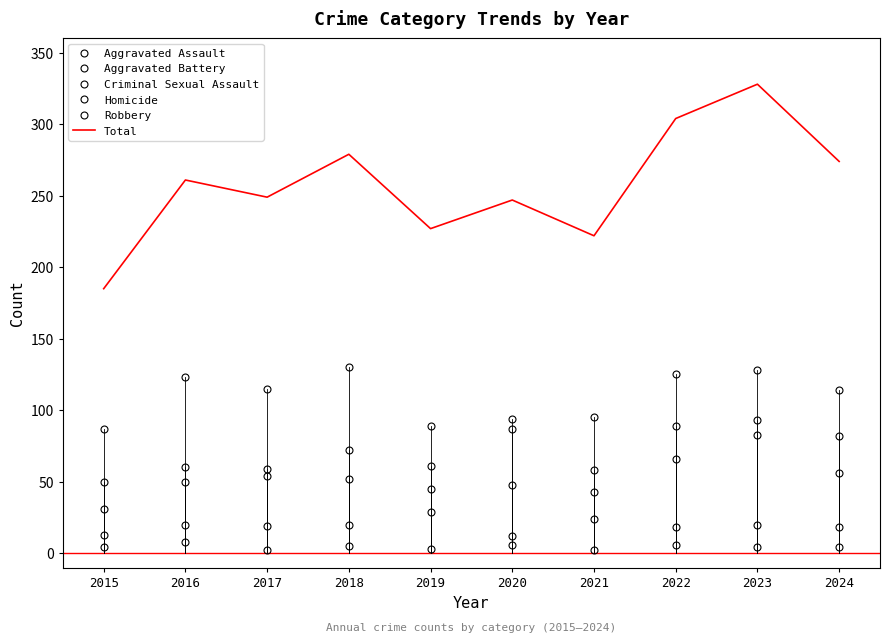

In Homicide, how many points are higher than both neighbors (excluding endpoints)?

4